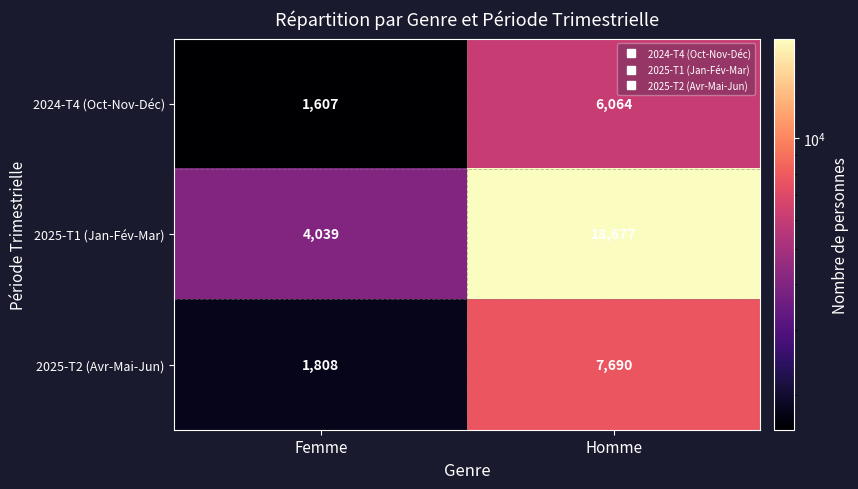

At how many categories does at least one series exceed 13048?

1